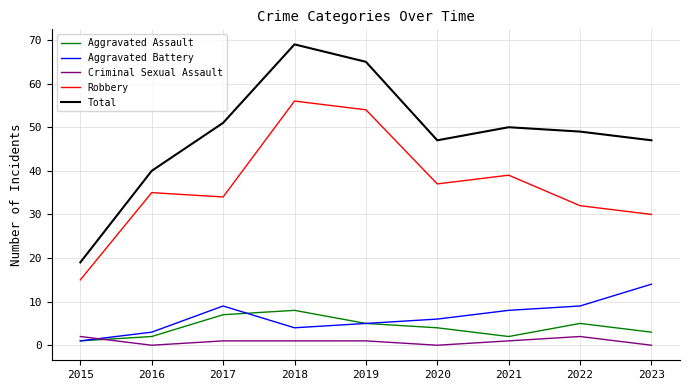

How many lines are shown in the chart?

5